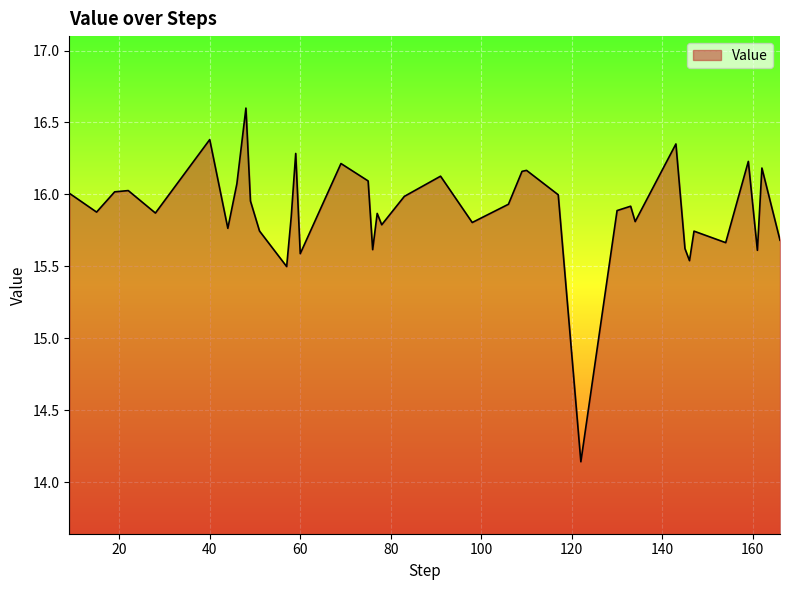

What is the greatest value displayed?

16.6